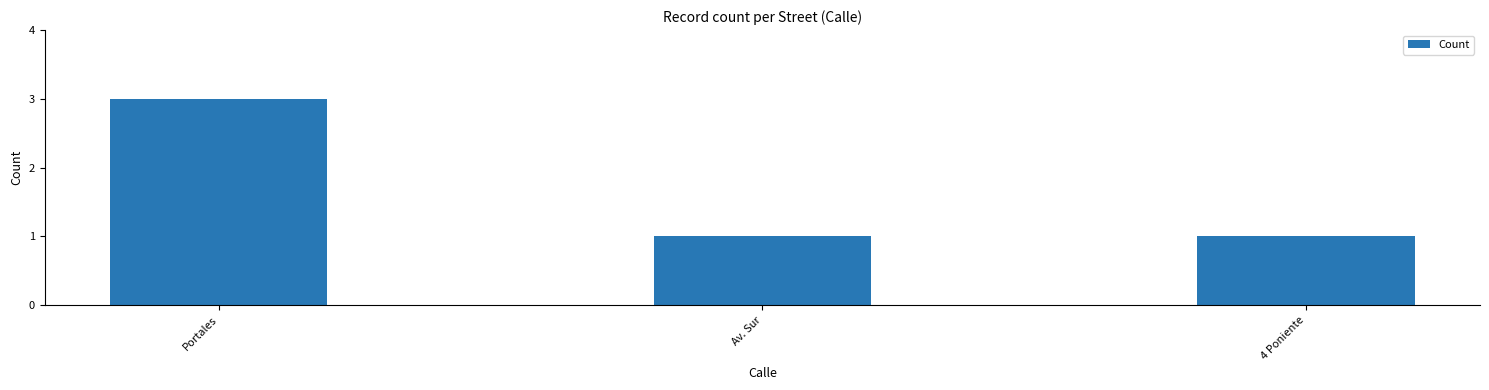

What is the label of the 3rd bar from the left?

4 Poniente